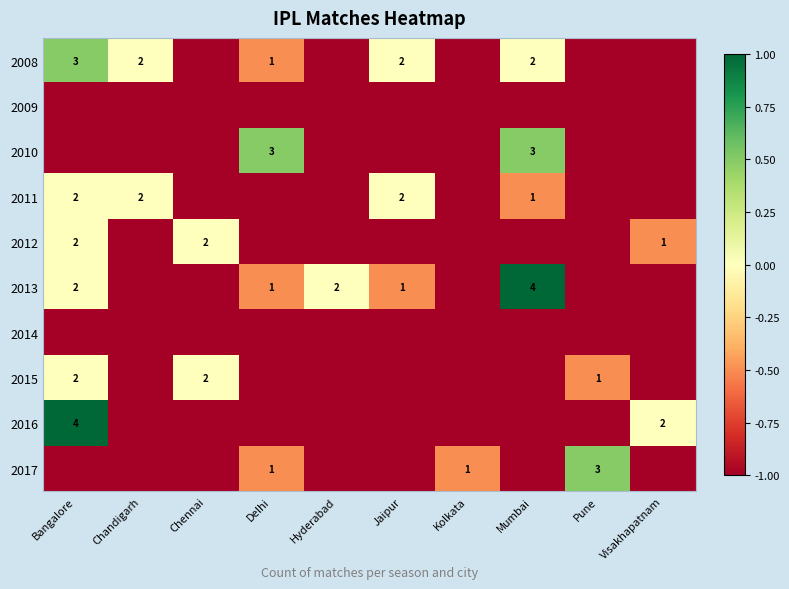

At Bangalore, list the series in order from largest to smallest.

2016, 2008, 2011, 2012, 2013, 2015, 2009, 2010, 2014, 2017